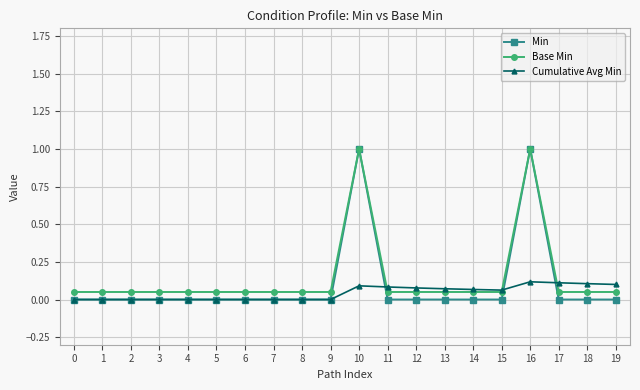

Which series has the widest spread of values?

Min